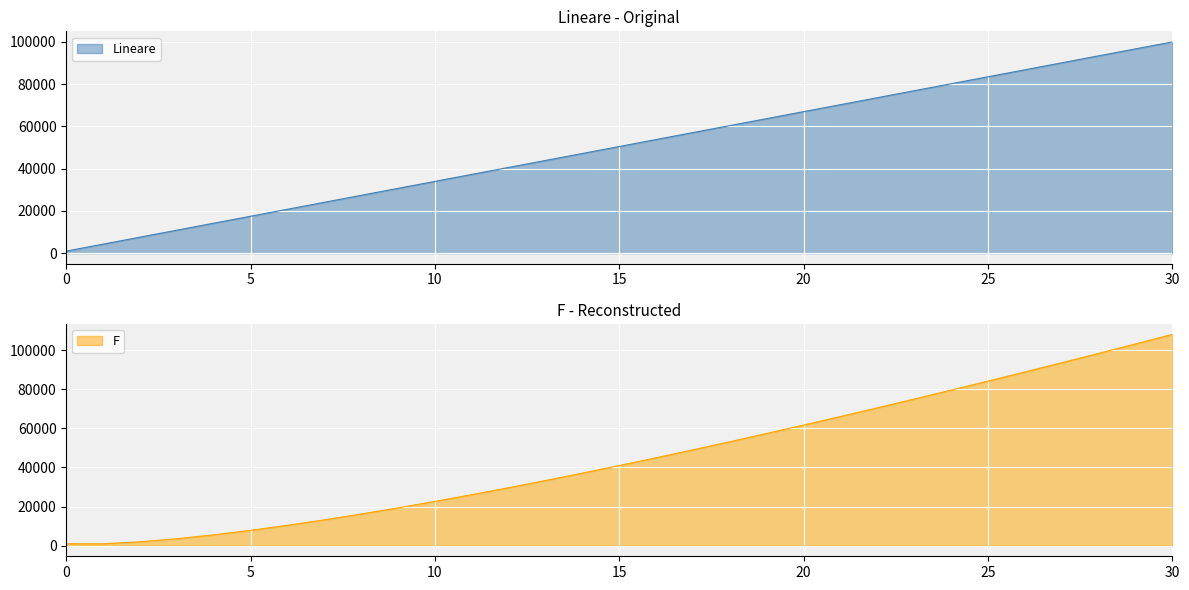

True or false: F has a value of 88798.5 at 26.

True